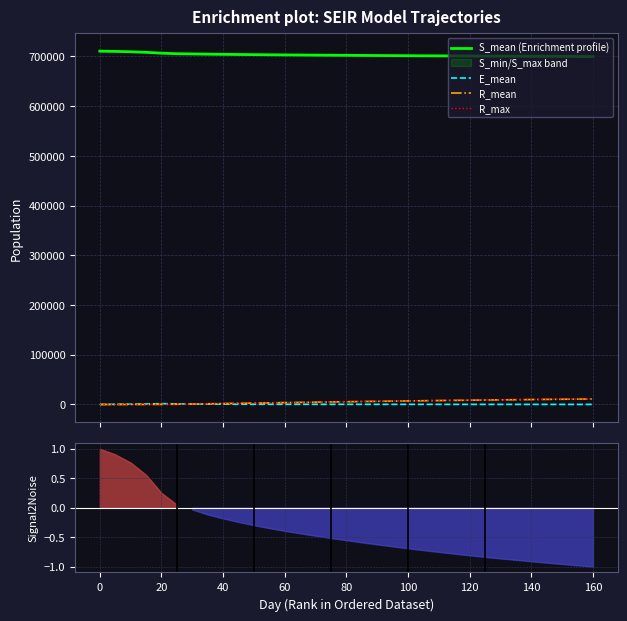

True or false: S_mean (Enrichment profile) and R_mean cross at least once.

False